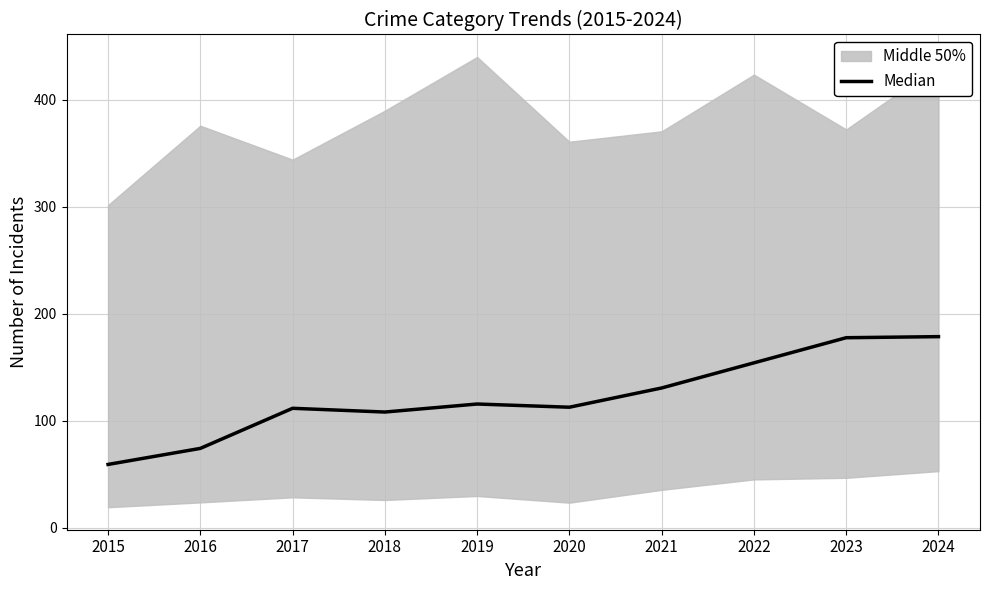

What is the value of the 3rd point from the left?

111.5